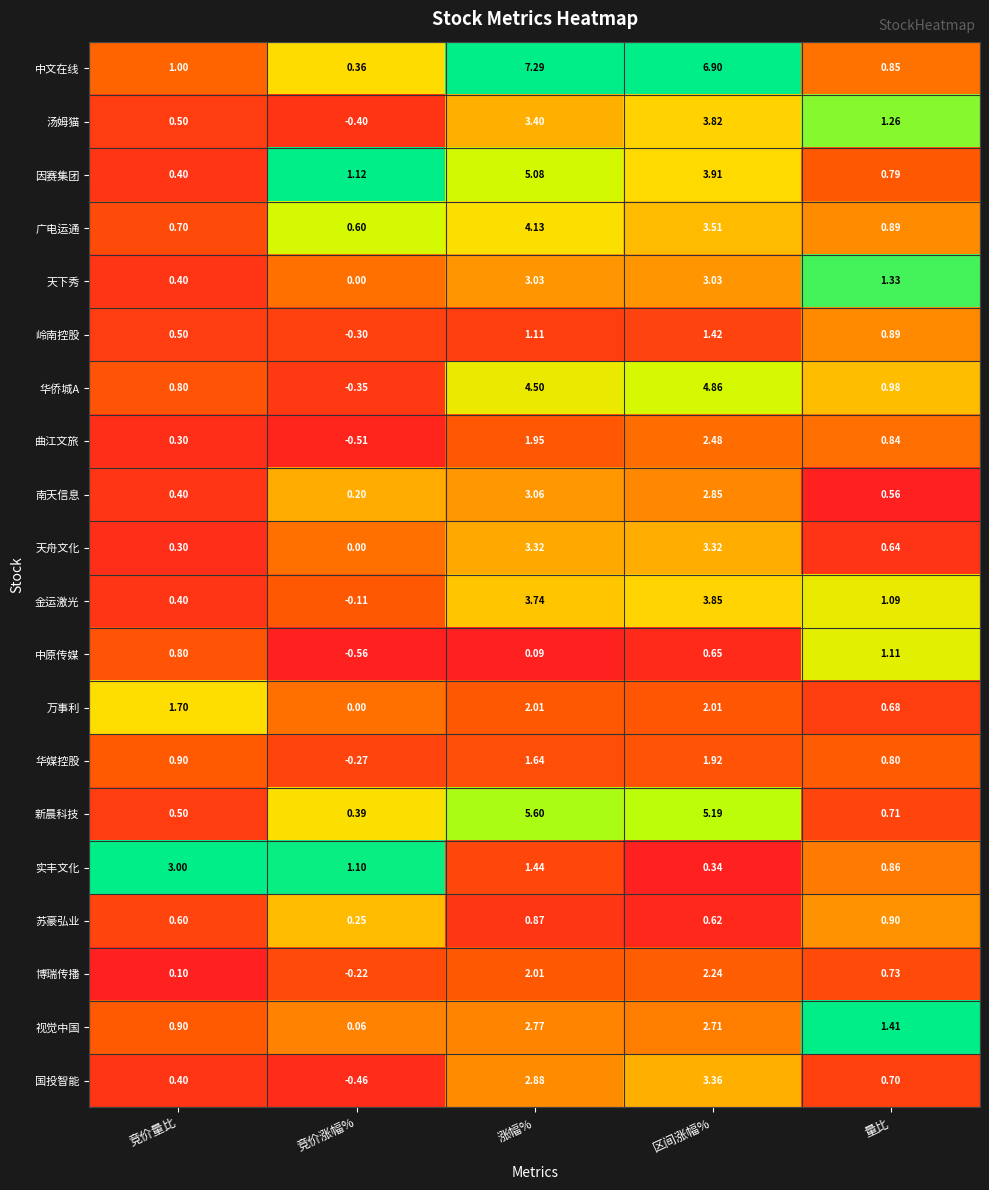

How many series are shown in this chart?

20